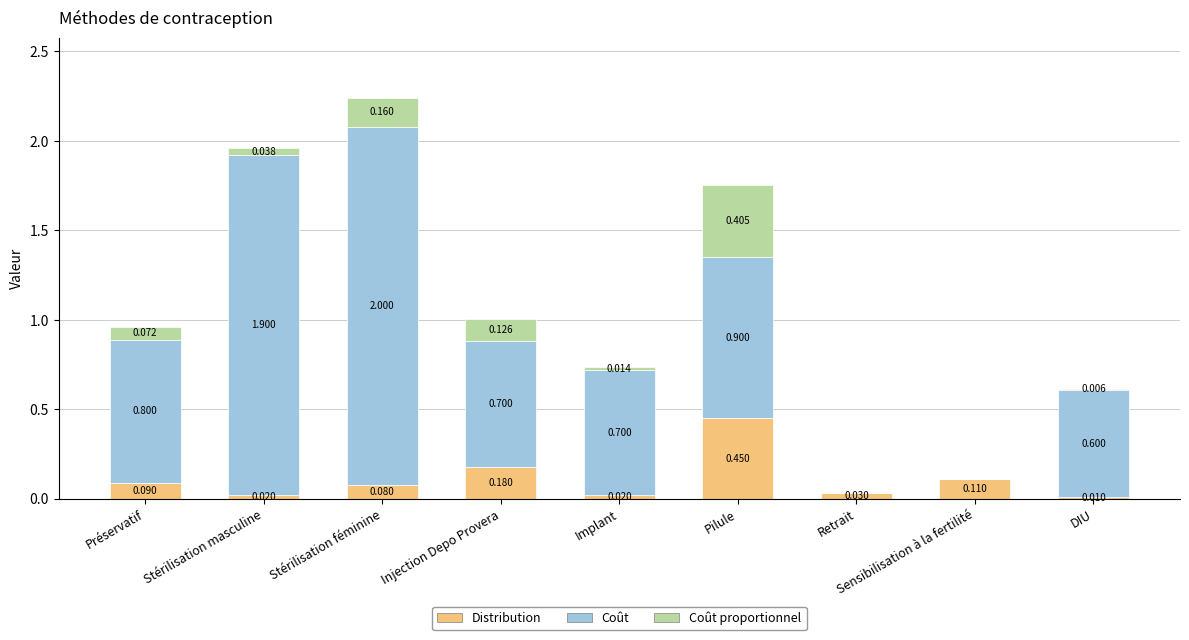

At which category is the sum across all series the highest?

Stérilisation féminine